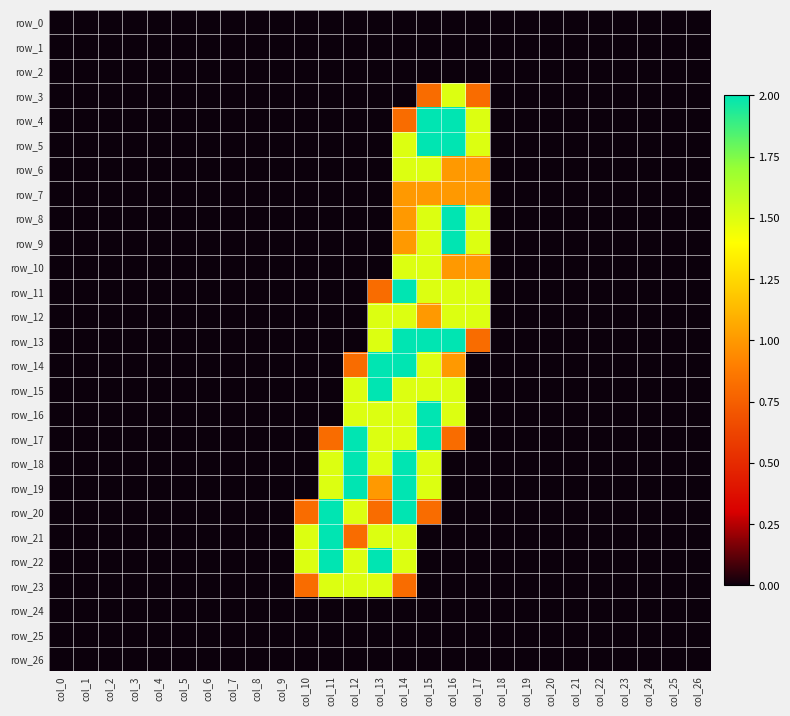

At which label is row_13 closest to 1?

col_17